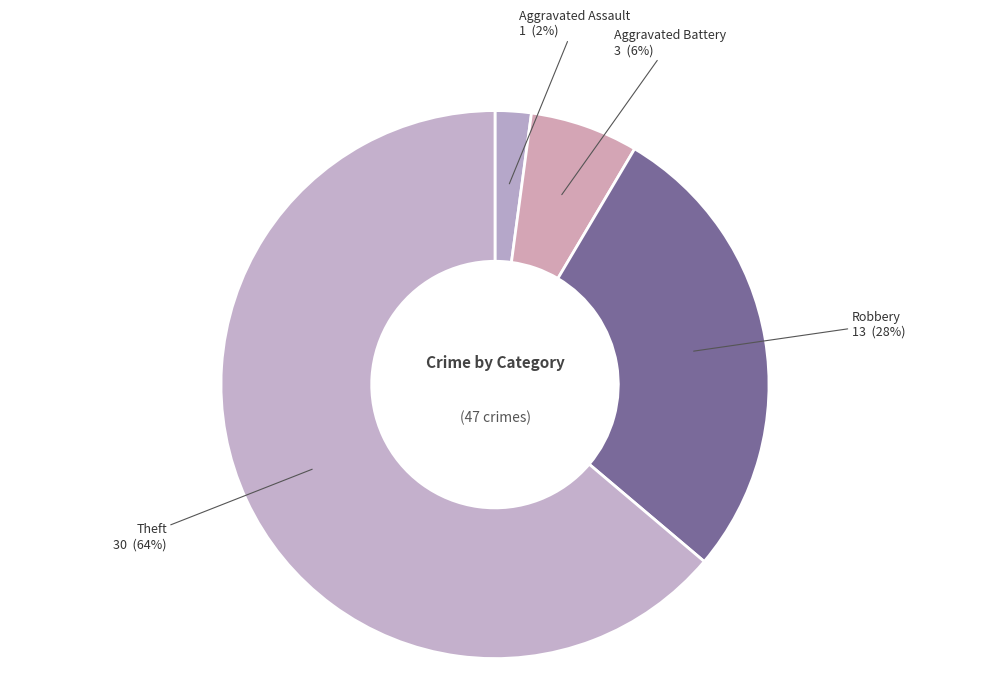

How many segments does this pie chart have?

4